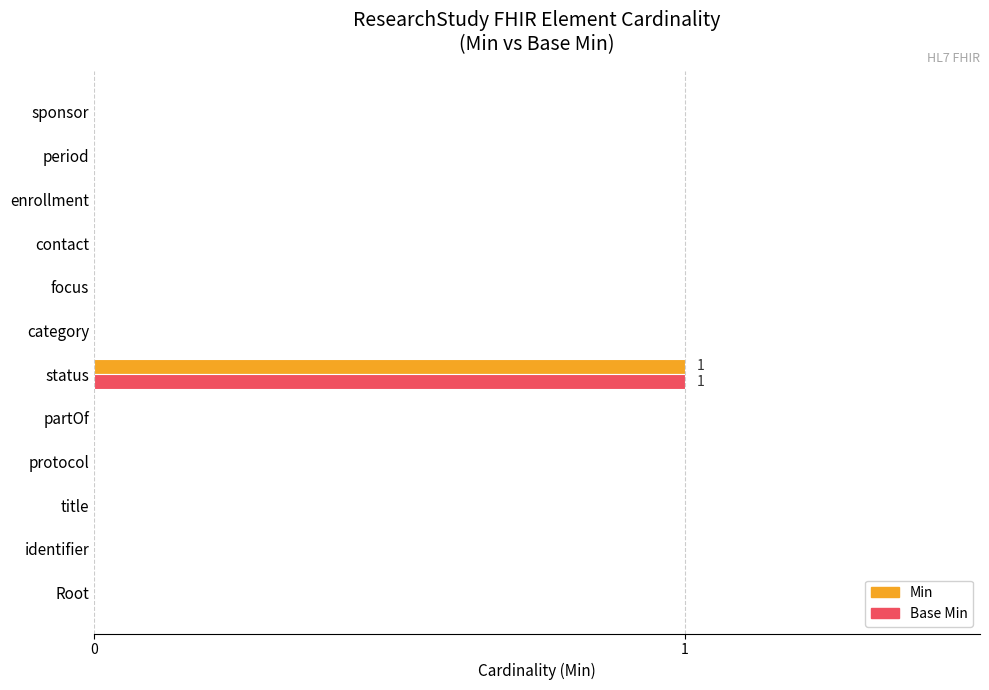

How many Min values are between 0 and 1?

12